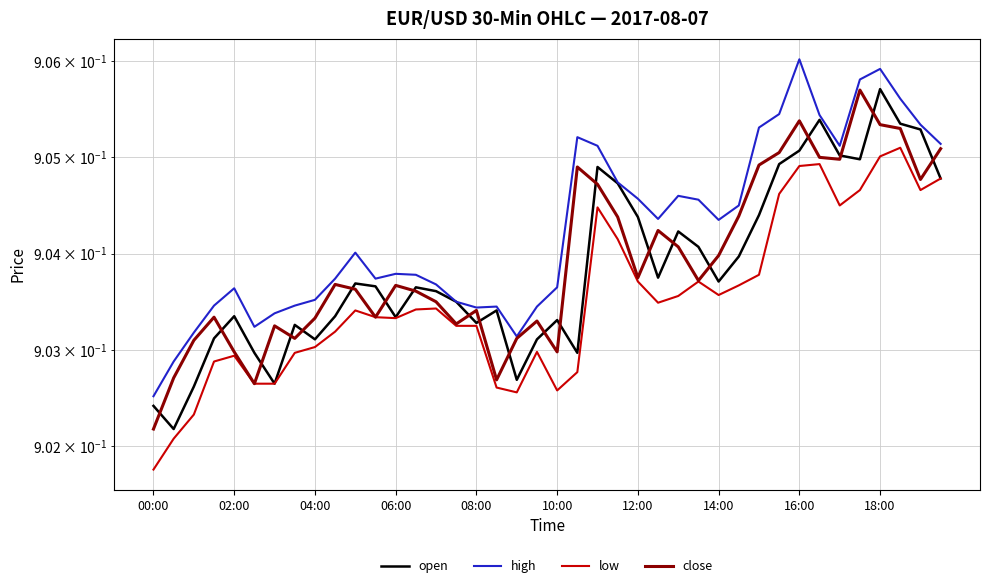

Does the chart display data point markers on the line(s)?

No